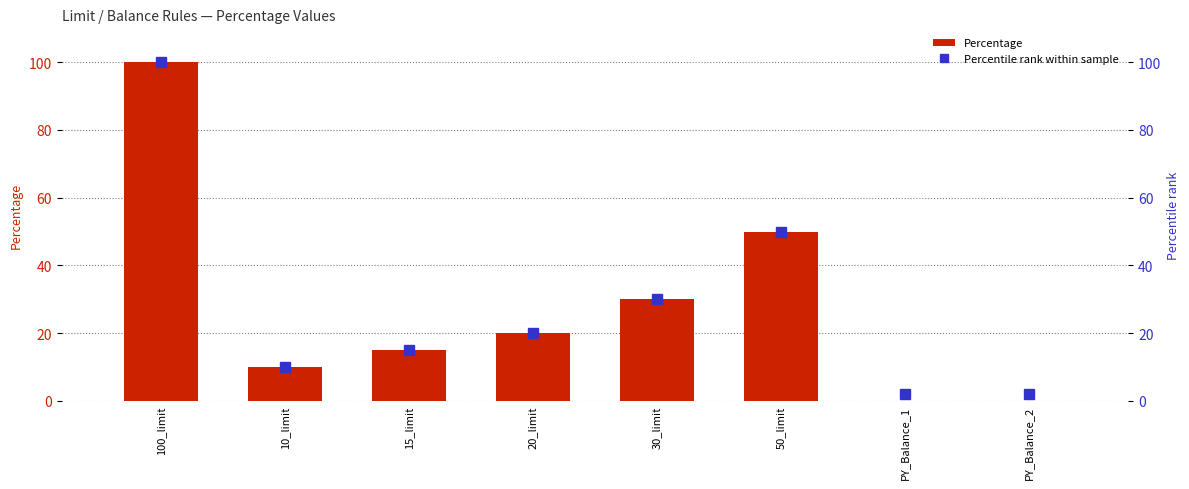

What are all the series names shown in the legend?

Percentage, Percentile rank within sample